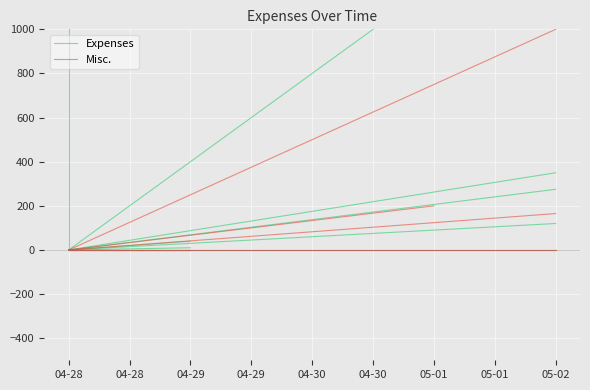

At how many categories does at least one series exceed 1254?

1